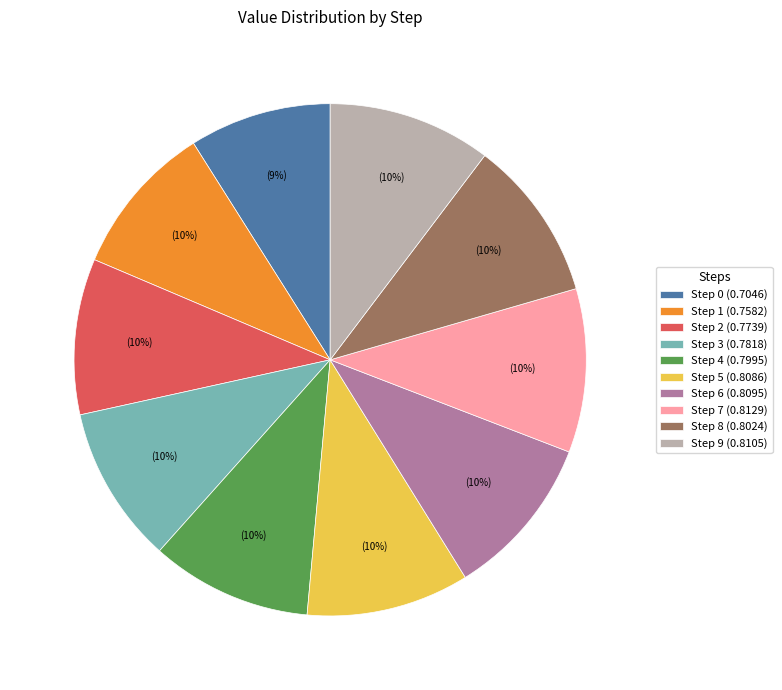

True or false: Step 5 accounts for 23% of the total.

False